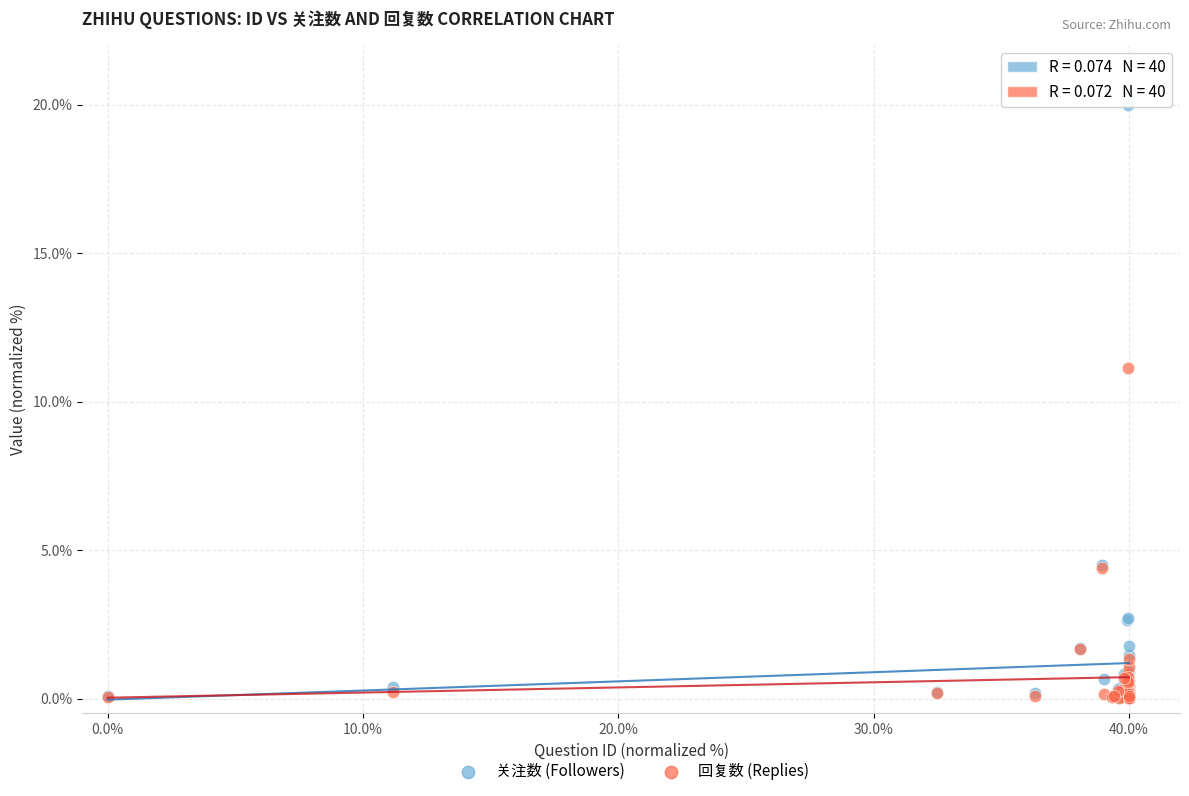

In the 关注数 (Followers) series, what Y value is closest to 10?

4.5